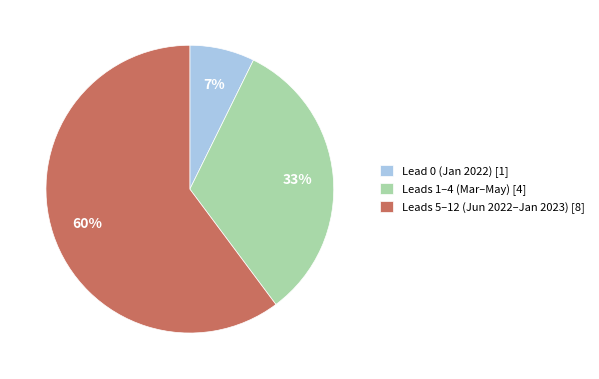

The Lead 0 (Jan 2022) [1] slice represents 19% of the pie. True or false?

False